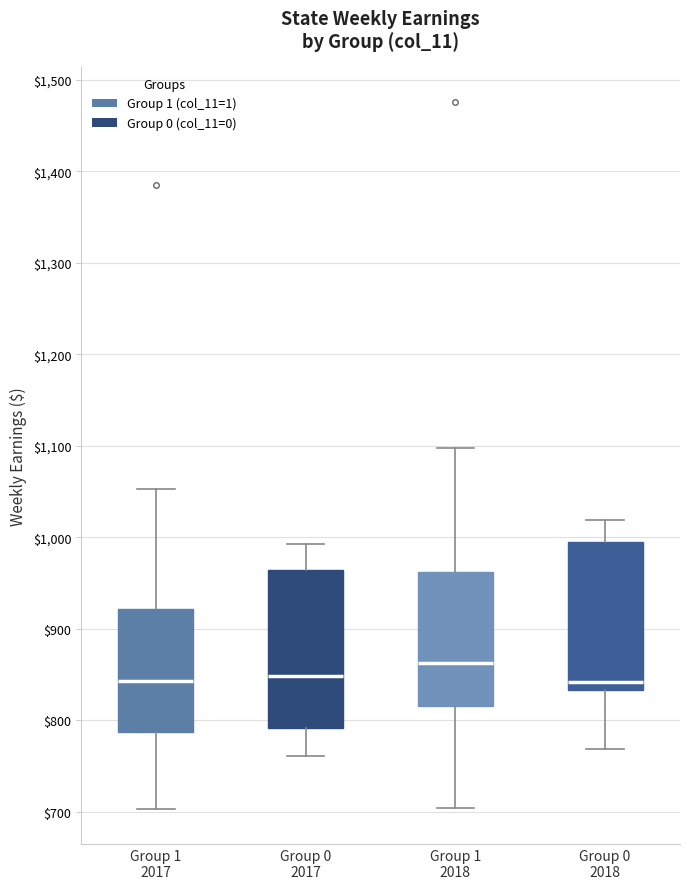

Reading left to right, transcribe this box plot: for each box, give where its median line is, the range the box spans, and where its two whiskers end, as read against the y-axis. The values are not printed on the chart, so give them approximately, as read against the axis.

Group 1 2017: median 840, box 790 to 920, whiskers 700 to 1050
Group 0 2017: median 850, box 790 to 960, whiskers 760 to 990
Group 1 2018: median 860, box 820 to 960, whiskers 700 to 1100
Group 0 2018: median 840, box 830 to 990, whiskers 770 to 1020